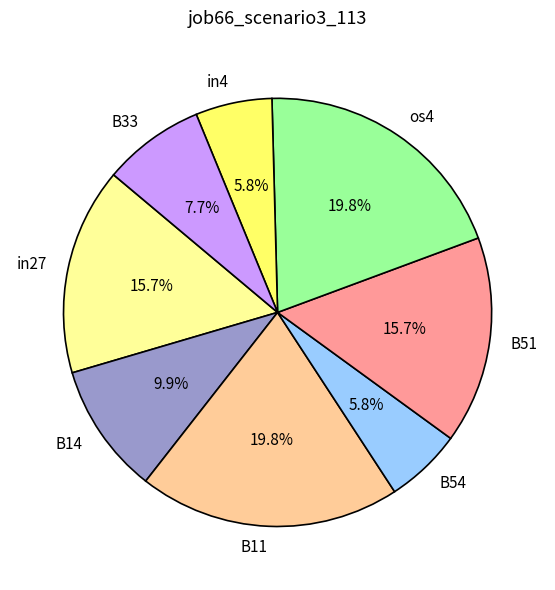

The B51 slice represents 29% of the pie. True or false?

False